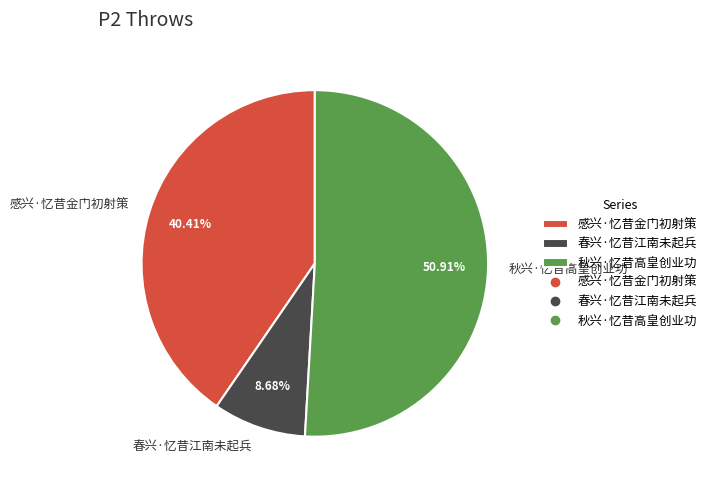

Combined, do 感兴·忆昔金门初射策 and 春兴·忆昔江南未起兵 account for over 50%?

No